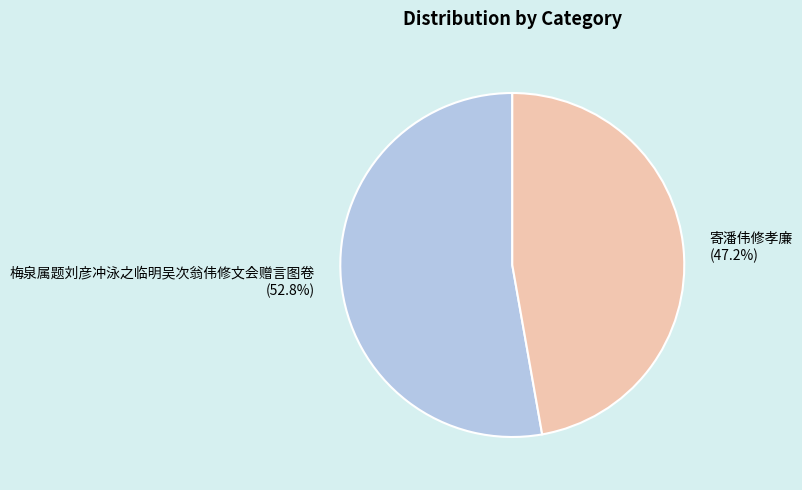

Rank the categories by value from highest to lowest.

梅泉属题刘彦冲泳之临明吴次翁伟修文会赠言图卷, 寄潘伟修孝廉